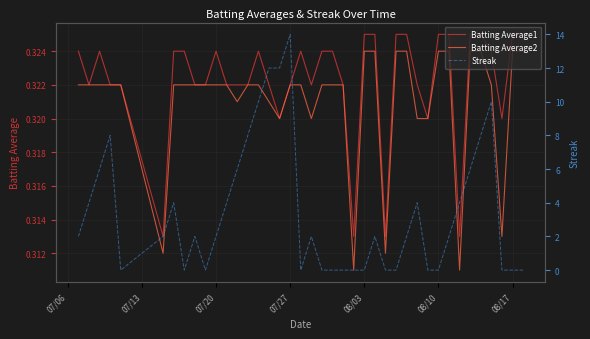

Which series has the largest range (max minus min)?

Streak